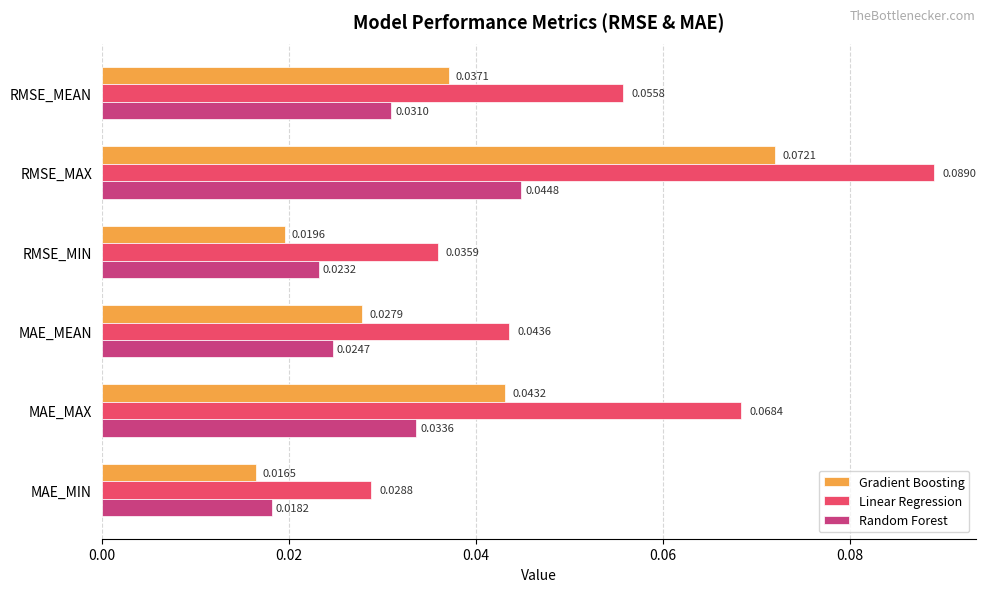

At which category does the chart reach its minimum across all series?

MAE_MIN